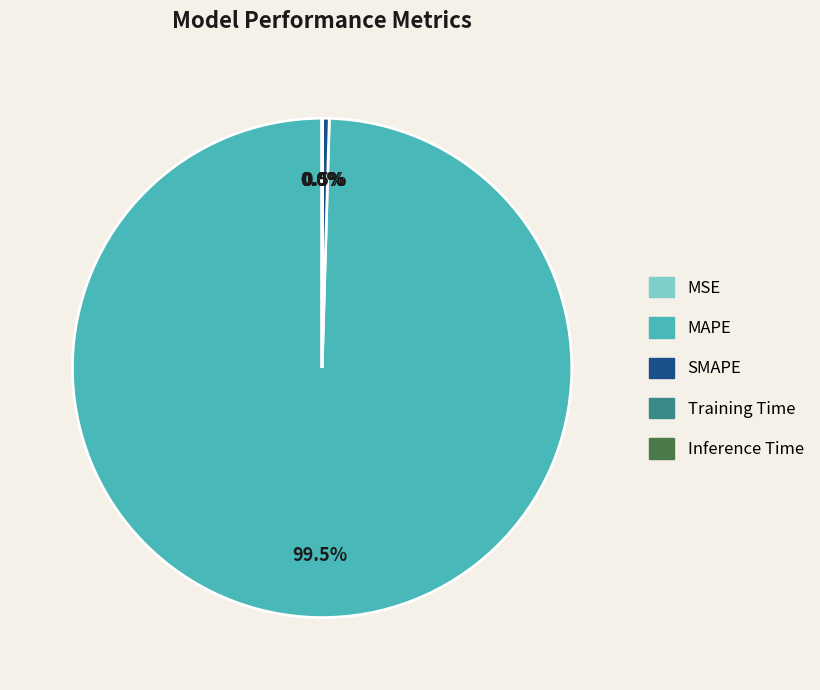

Which category has the biggest portion of the pie?

MAPE